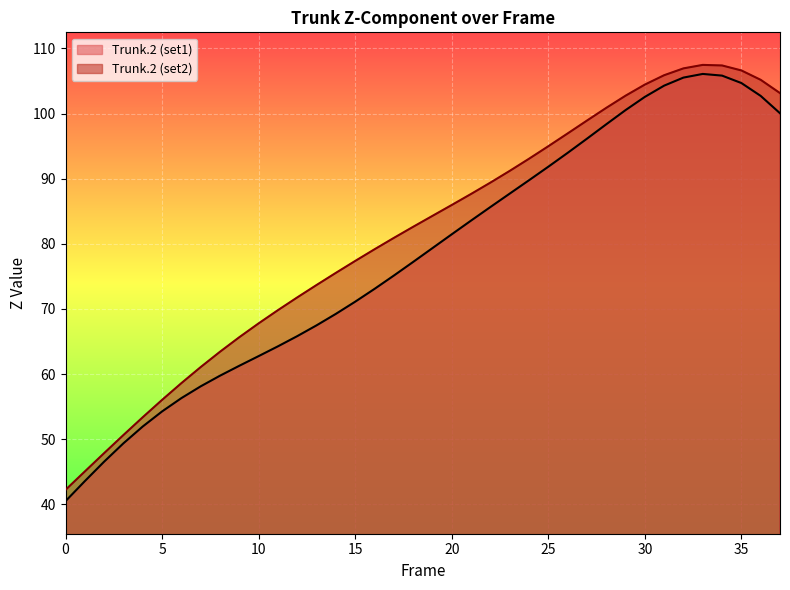

What is the spread (max minus min) of values at 6?

2.3